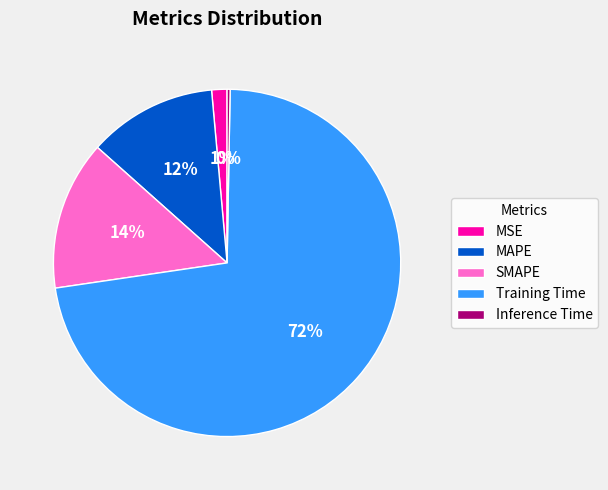

To the nearest percent, what portion does SMAPE represent?

14%